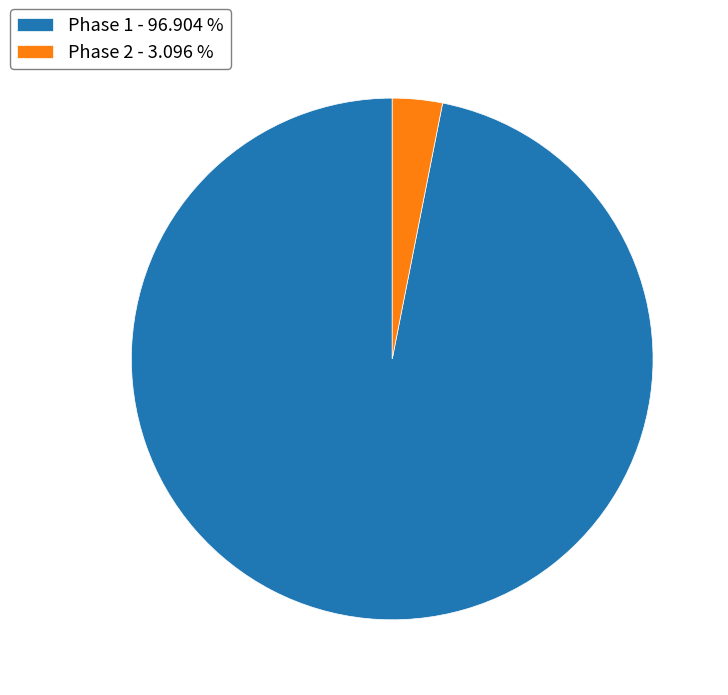

The Phase 1 slice represents 97% of the pie. True or false?

True